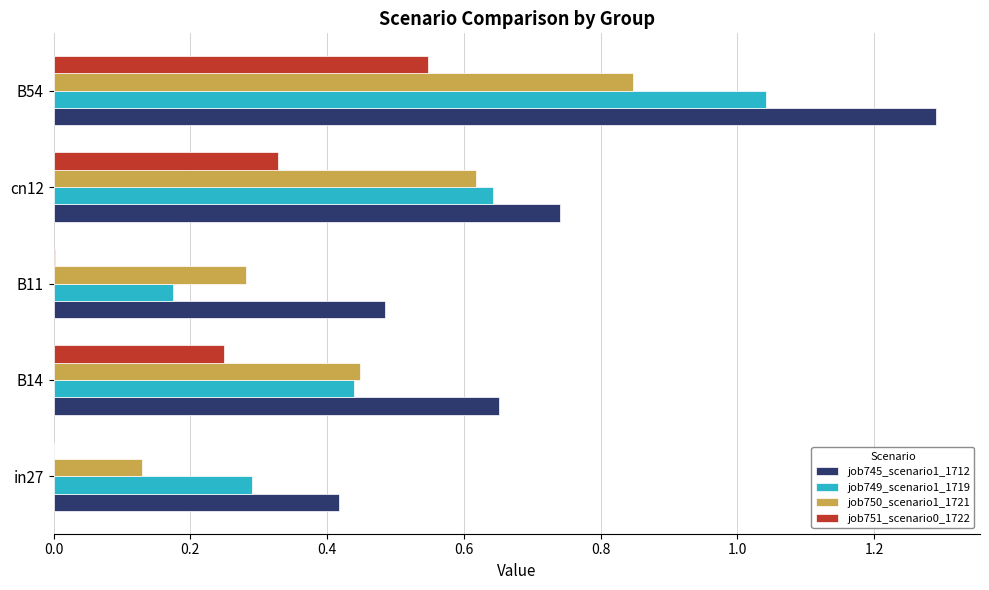

What is the sum of all job749_scenario1_1719 values?

2.6